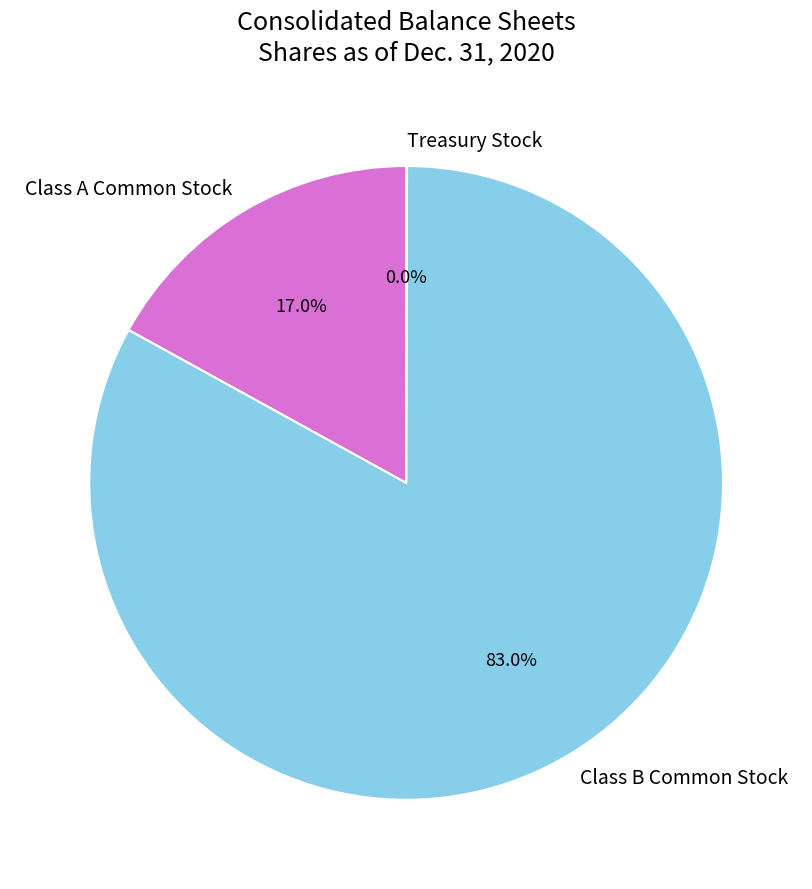

The Class A Common Stock slice represents 17% of the pie. True or false?

True